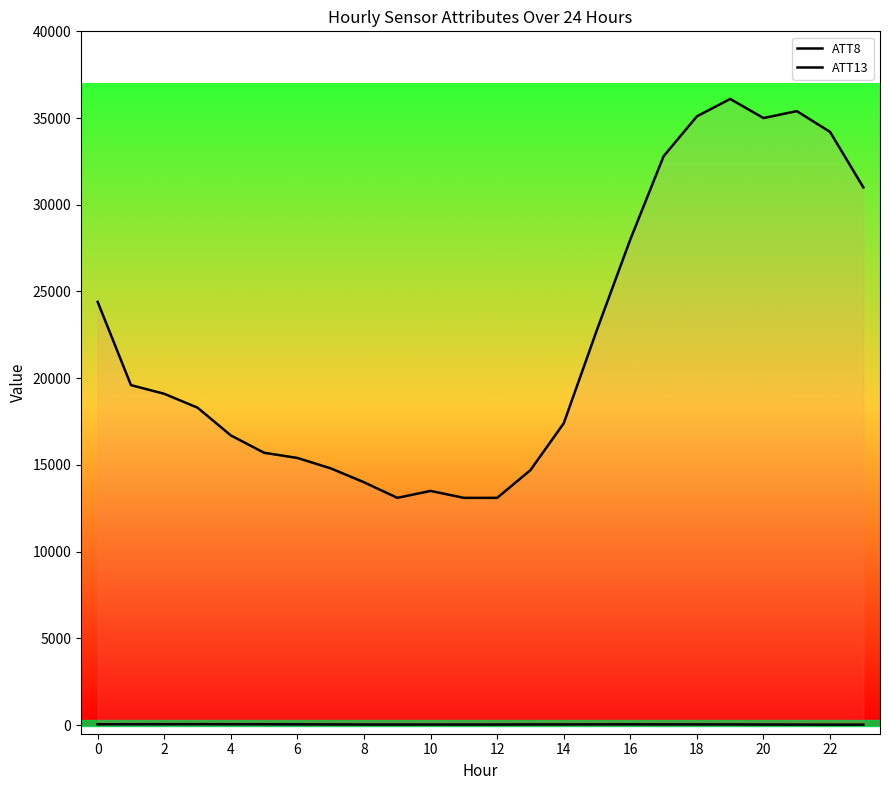

In ATT8, how many points are higher than both neighbors (excluding endpoints)?

3